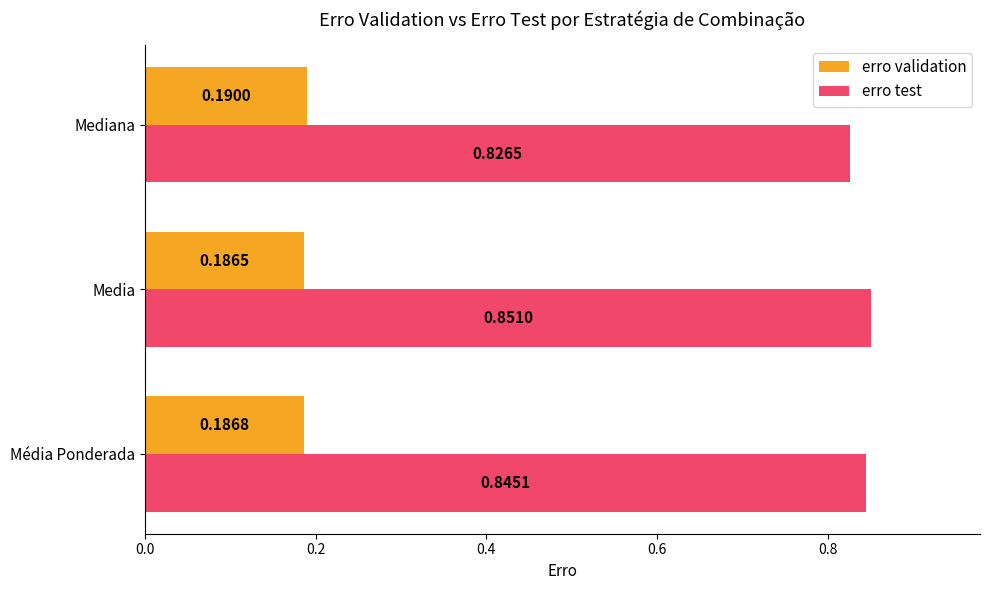

At which label is erro test closest to 0?

Mediana